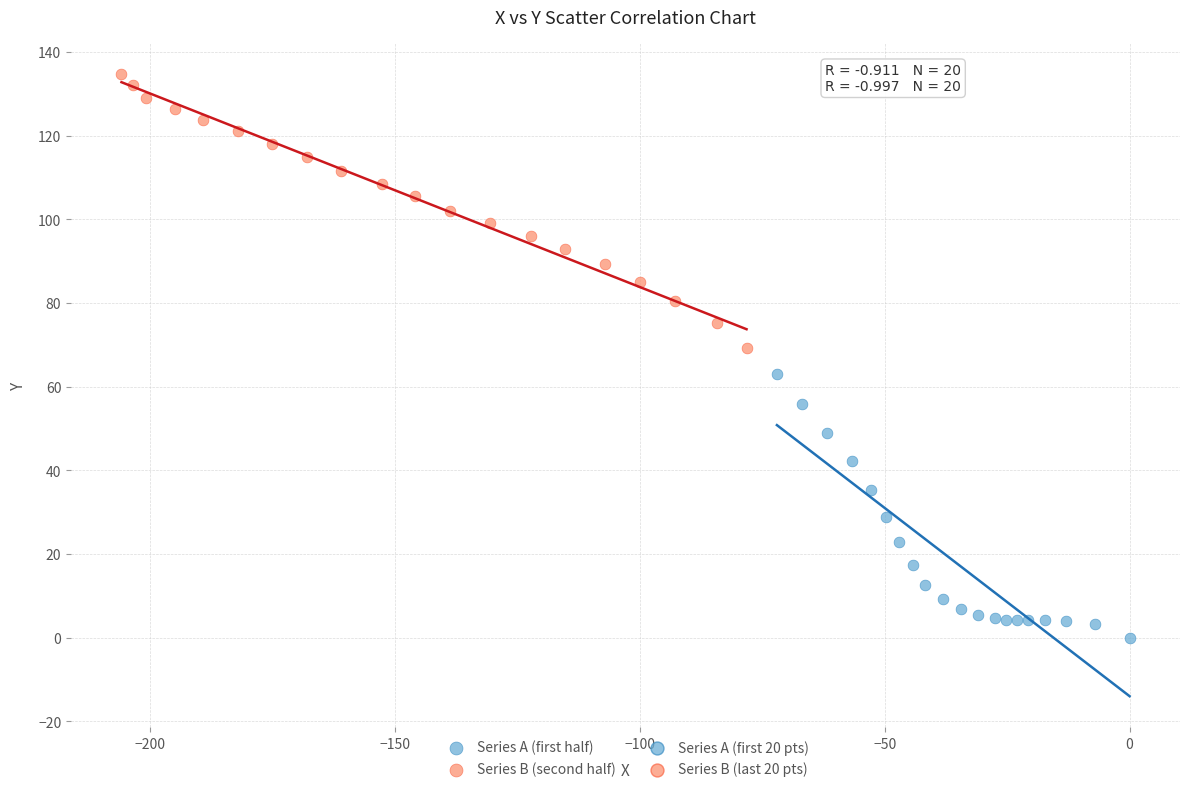

Which series reaches the minimum Y coordinate?

Series A (first half)